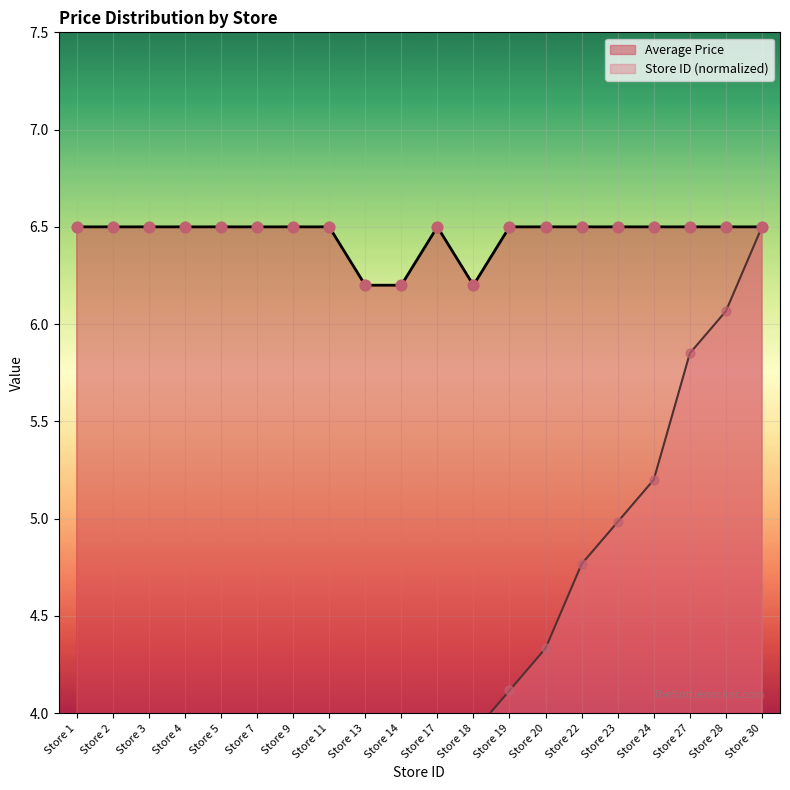

What is the maximum value for Average Price?

6.5